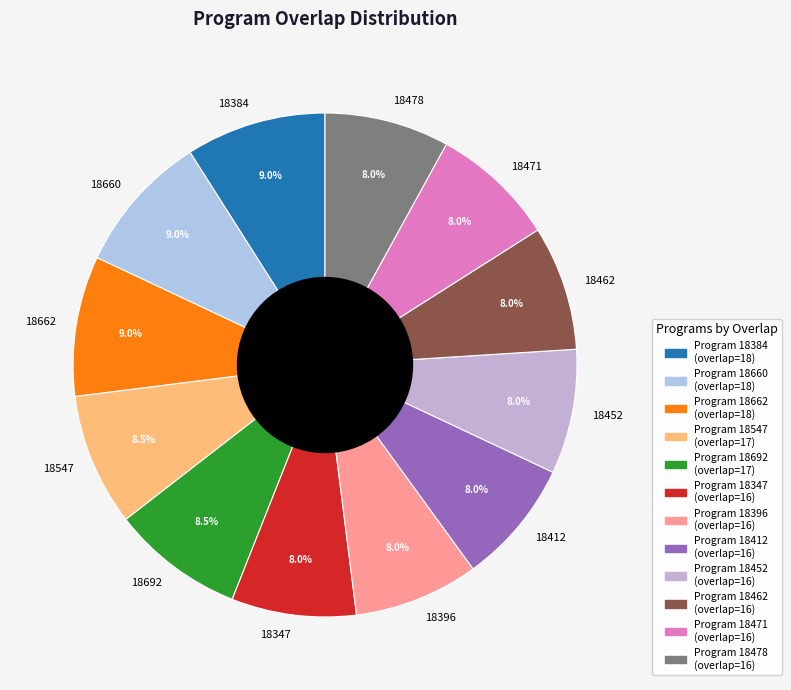

To the nearest percent, what percentage of the pie is 18347?

8%